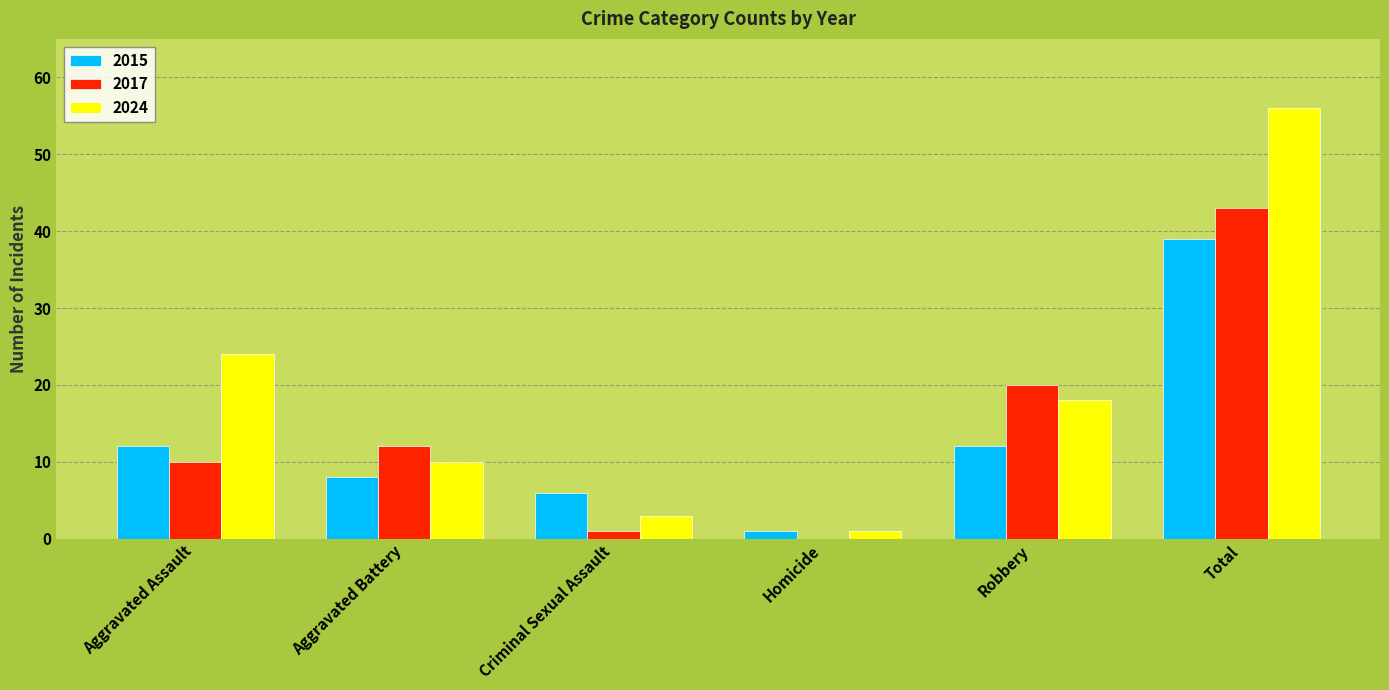

What is the sum of the 2017 values at Total and Aggravated Assault?

53